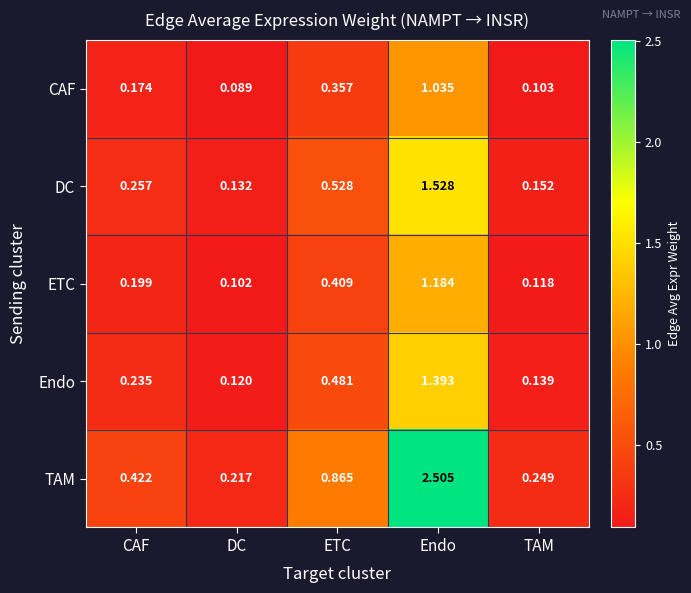

List the labels in order of TAM value, largest first.

Endo, ETC, CAF, TAM, DC